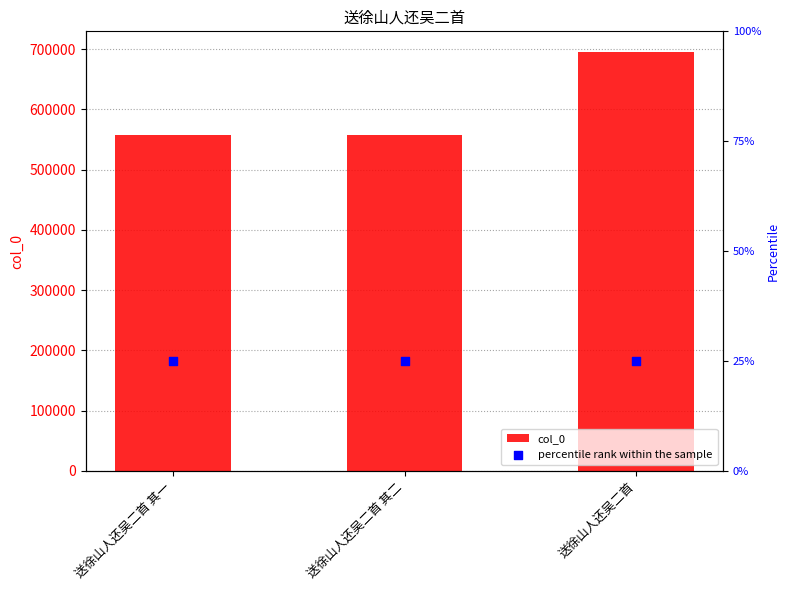

Is the value of percentile rank within the sample at 送徐山人还吴二首 其二 greater than the value of col_0 at 送徐山人还吴二首 其二?

No